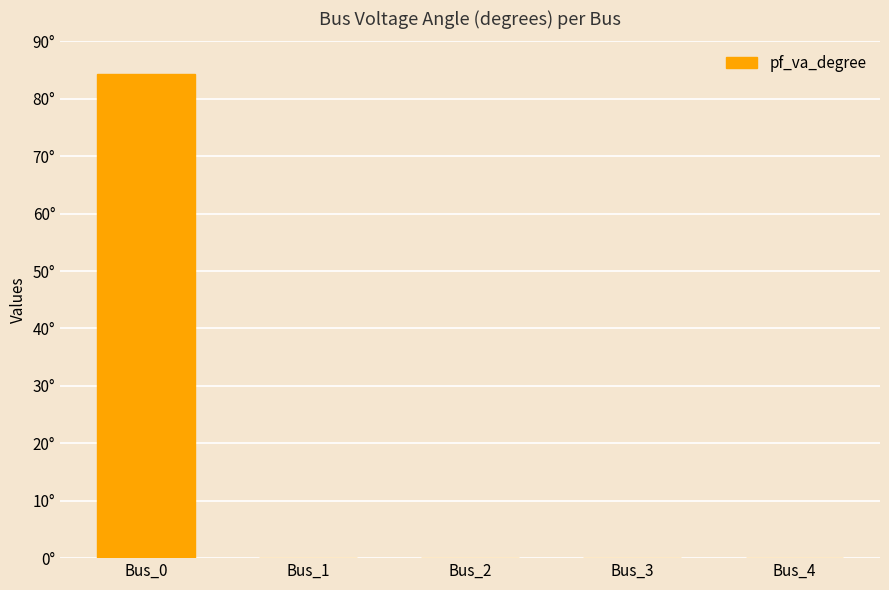

List the labels in order of value, smallest first.

Bus_1, Bus_2, Bus_3, Bus_4, Bus_0